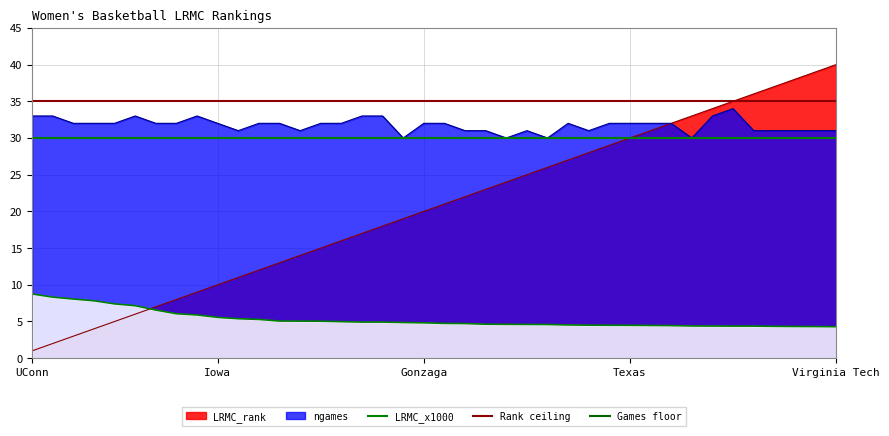

At which category does the chart reach its minimum across all series?

UConn